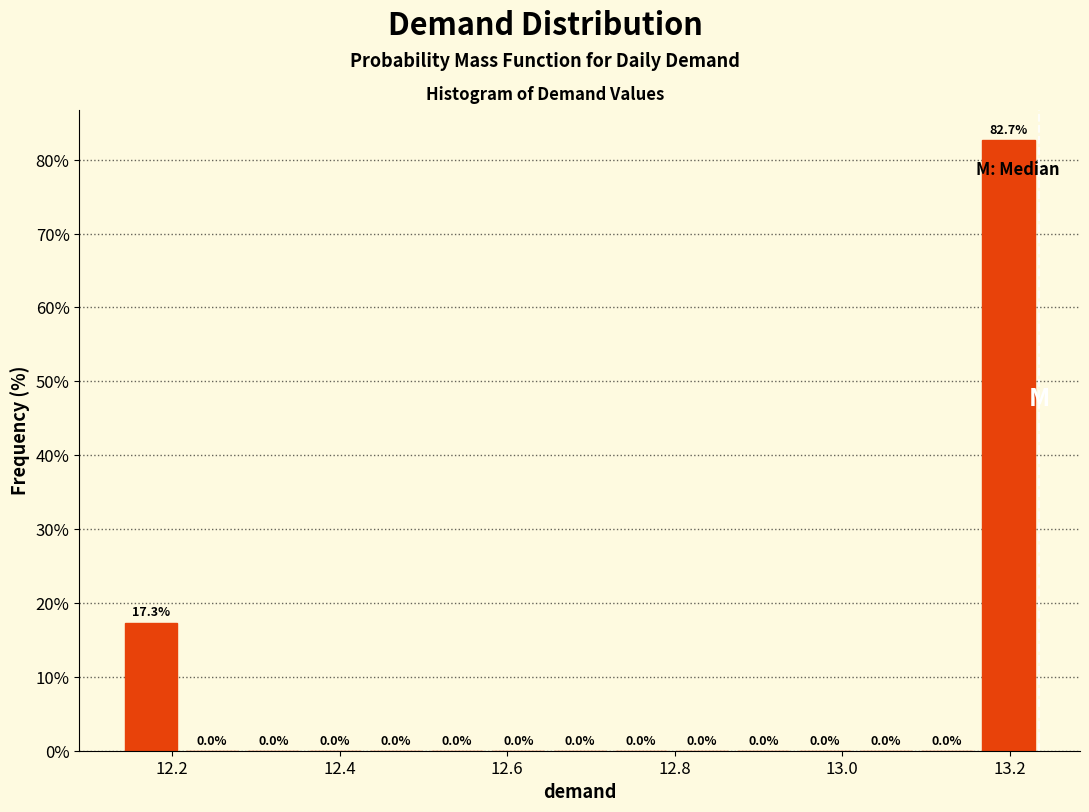

Read against the x-axis, roughly where is the centre of the tallest bar?

13.20